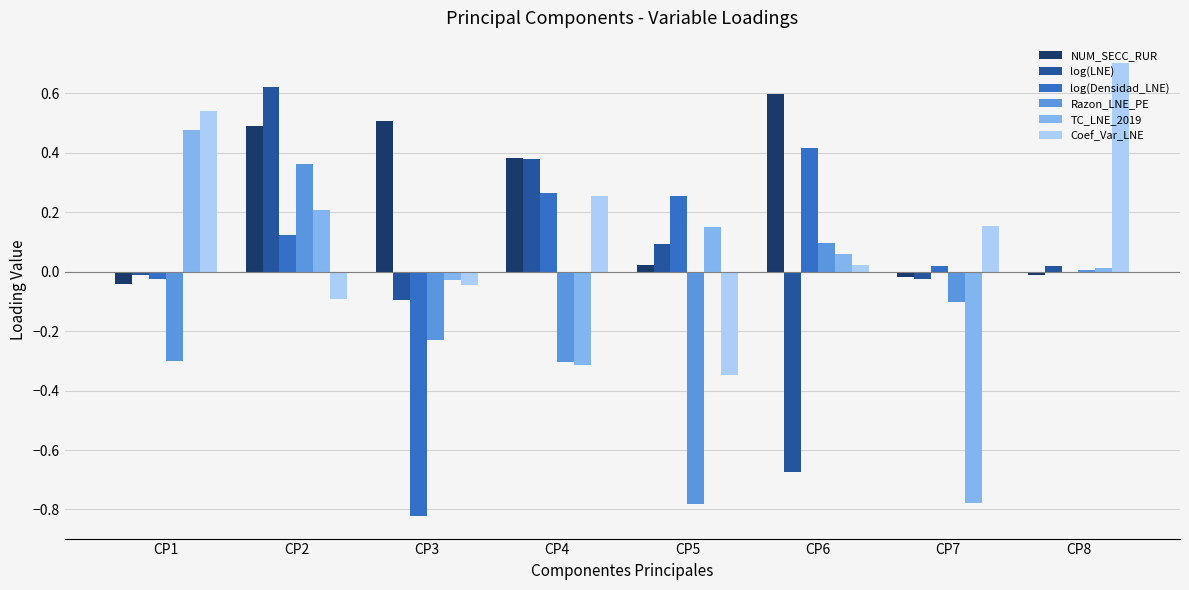

The Coef_Var_LNE series shows 0.0 at CP6. True or false?

True